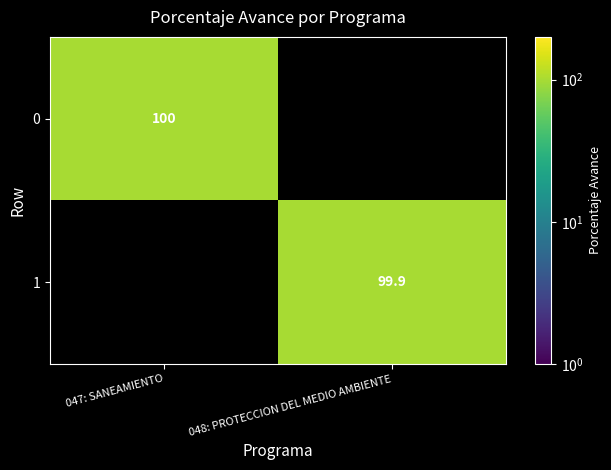

The value of 1 at 048: PROTECCION DEL MEDIO AMBIENTE is 99.9. True or false?

True